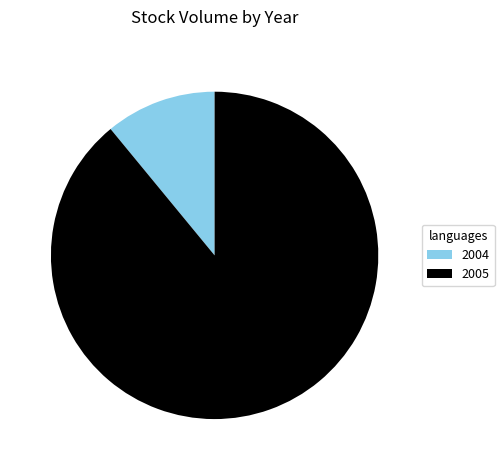

What is the largest slice in the pie chart?

2005